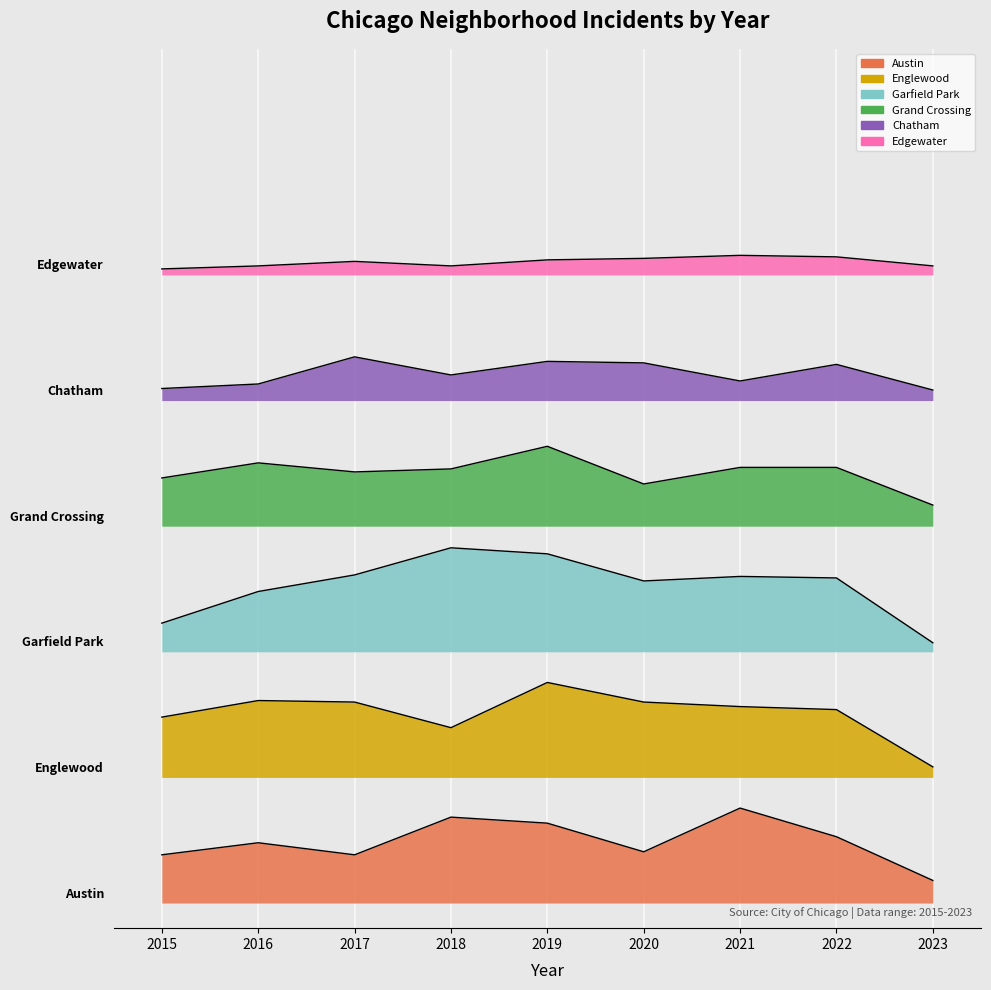

Between 2018 and 2023, which series saw the biggest shift?

Garfield Park